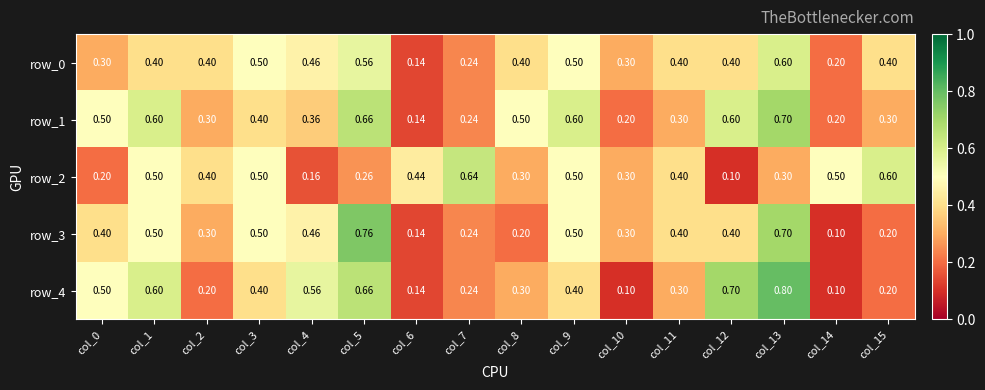

The row_2 series shows 0.7 at col_9. True or false?

False